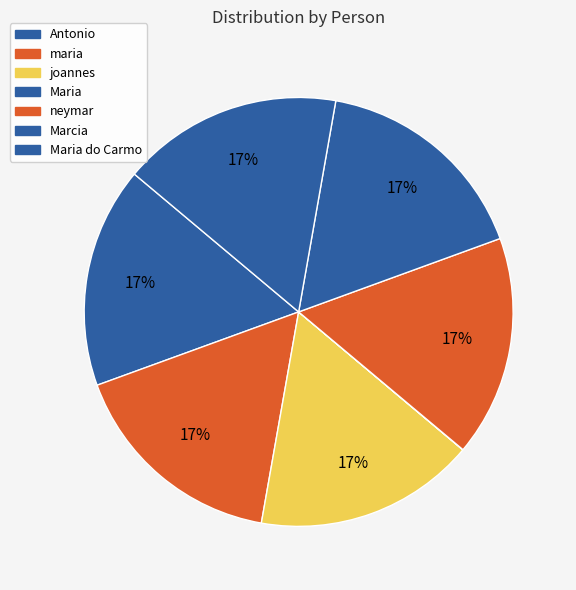

To the nearest percent, what portion does Antonio represent?

17%